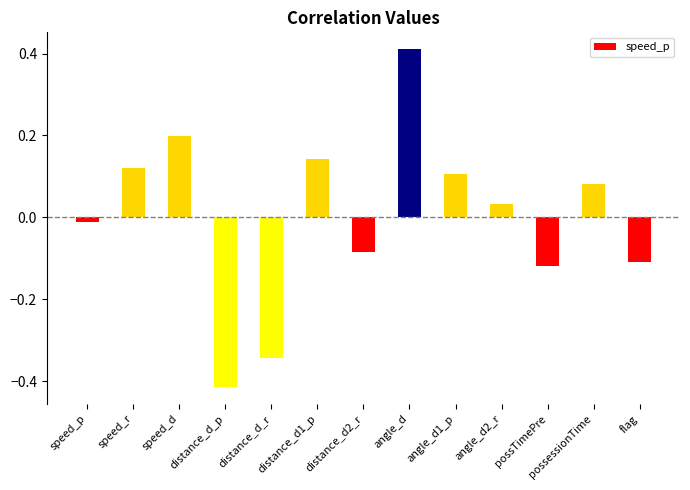

Rank the categories by value from lowest to highest.

distance_d_p, distance_d_r, possTimePre, flag, distance_d2_r, speed_p, angle_d2_r, possessionTime, angle_d1_p, speed_r, distance_d1_p, speed_d, angle_d